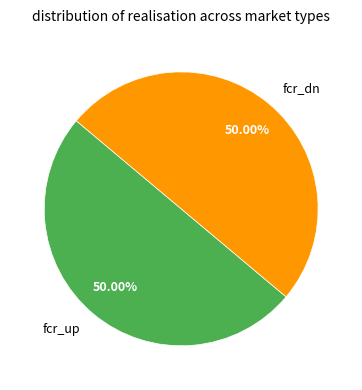

How many segments does this pie chart have?

2